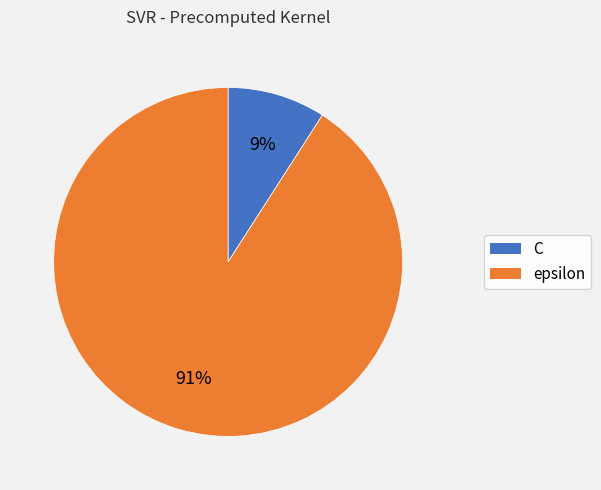

To the nearest percent, what portion does epsilon represent?

91%